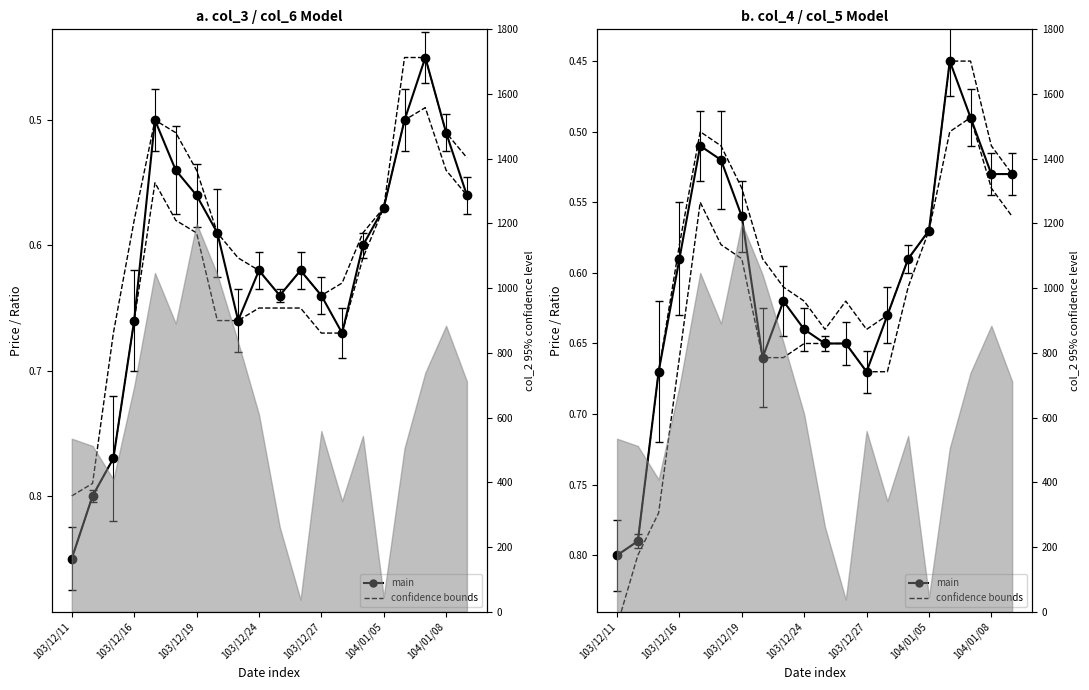

True or false: lower confidence has more than 0 points higher than both neighbors.

True